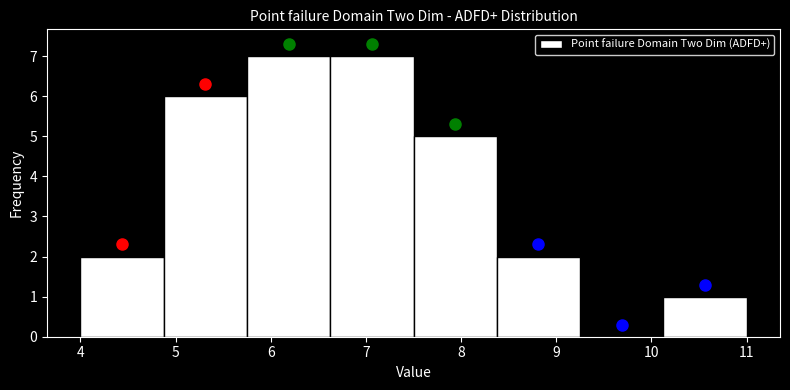

Reading left to right, list every bar in this chart as the range it spans on the x-axis followed by its height. Neither the bar edges nor the heights are printed on the chart, so give them approximately, as read against the axes.

4.0 to 4.9: 2
4.9 to 5.8: 6
5.8 to 6.6: 7
6.6 to 7.5: 7
7.5 to 8.4: 5
8.4 to 9.3: 2
9.3 to 10.1: 0
10.1 to 11.0: 1